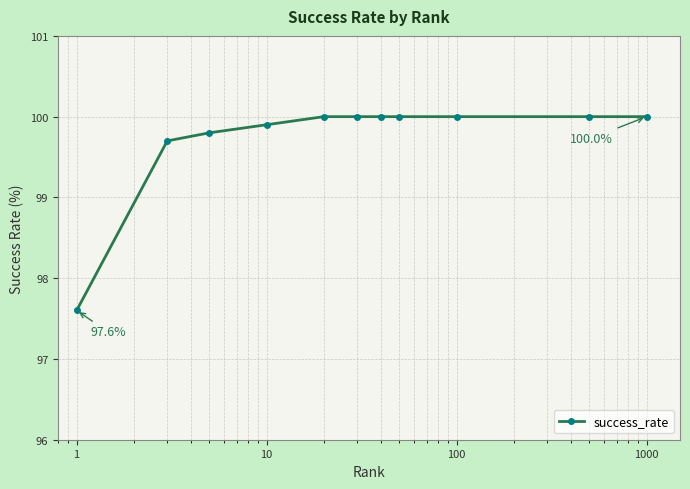

How many lines are shown in the chart?

1